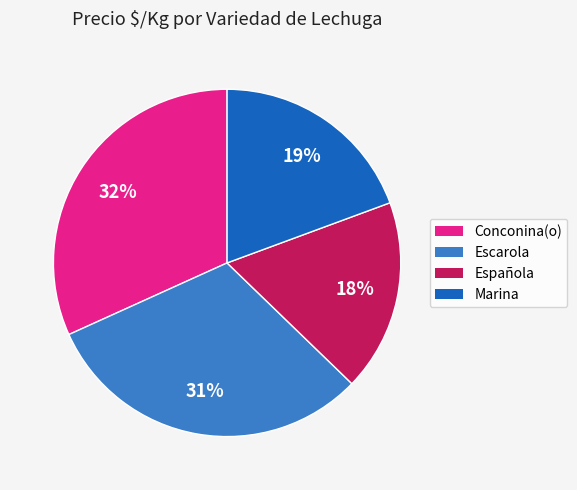

Combined, do Conconina(o) and Marina account for over 50%?

Yes